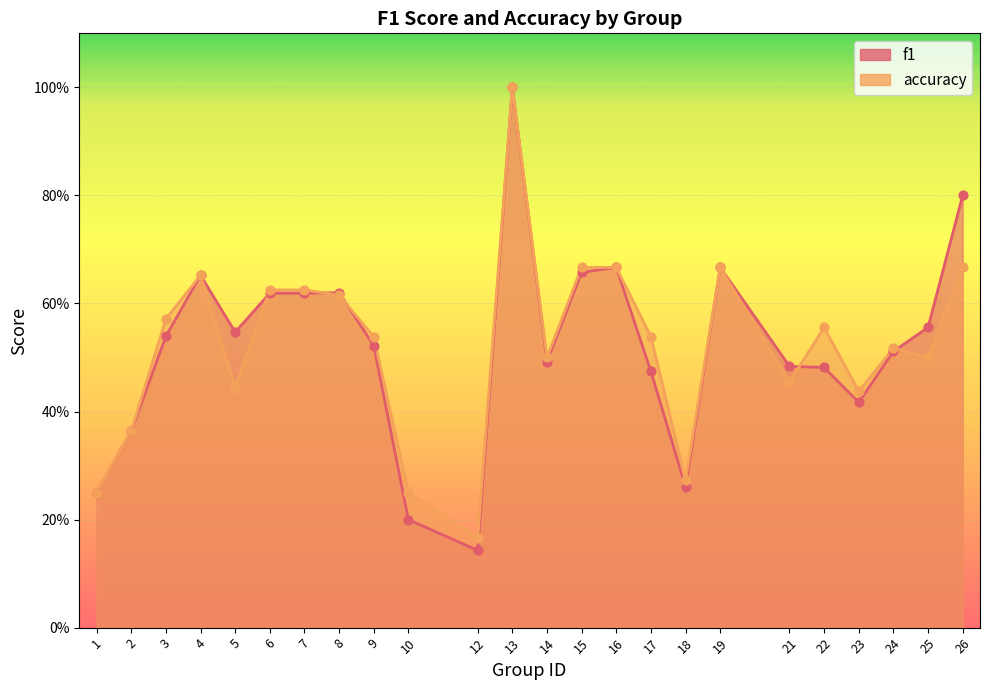

What are all the series names shown in the legend?

f1, accuracy